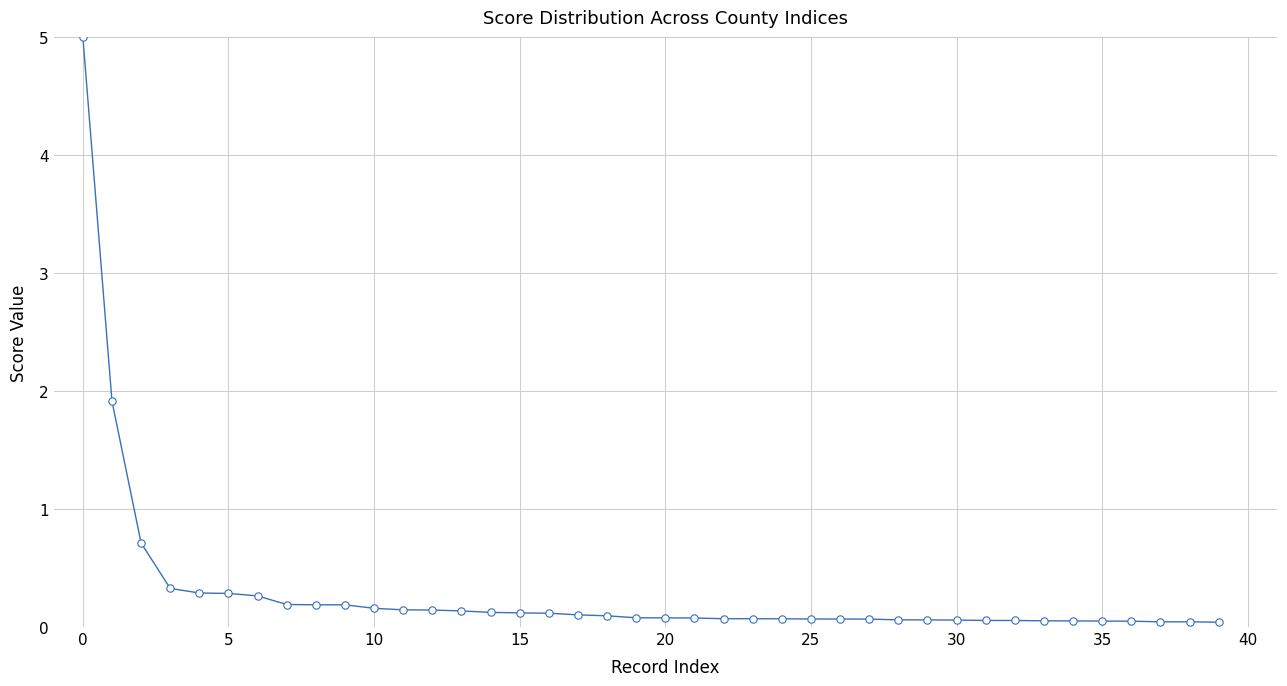

What is the range of Y values (max minus min)?

5.0